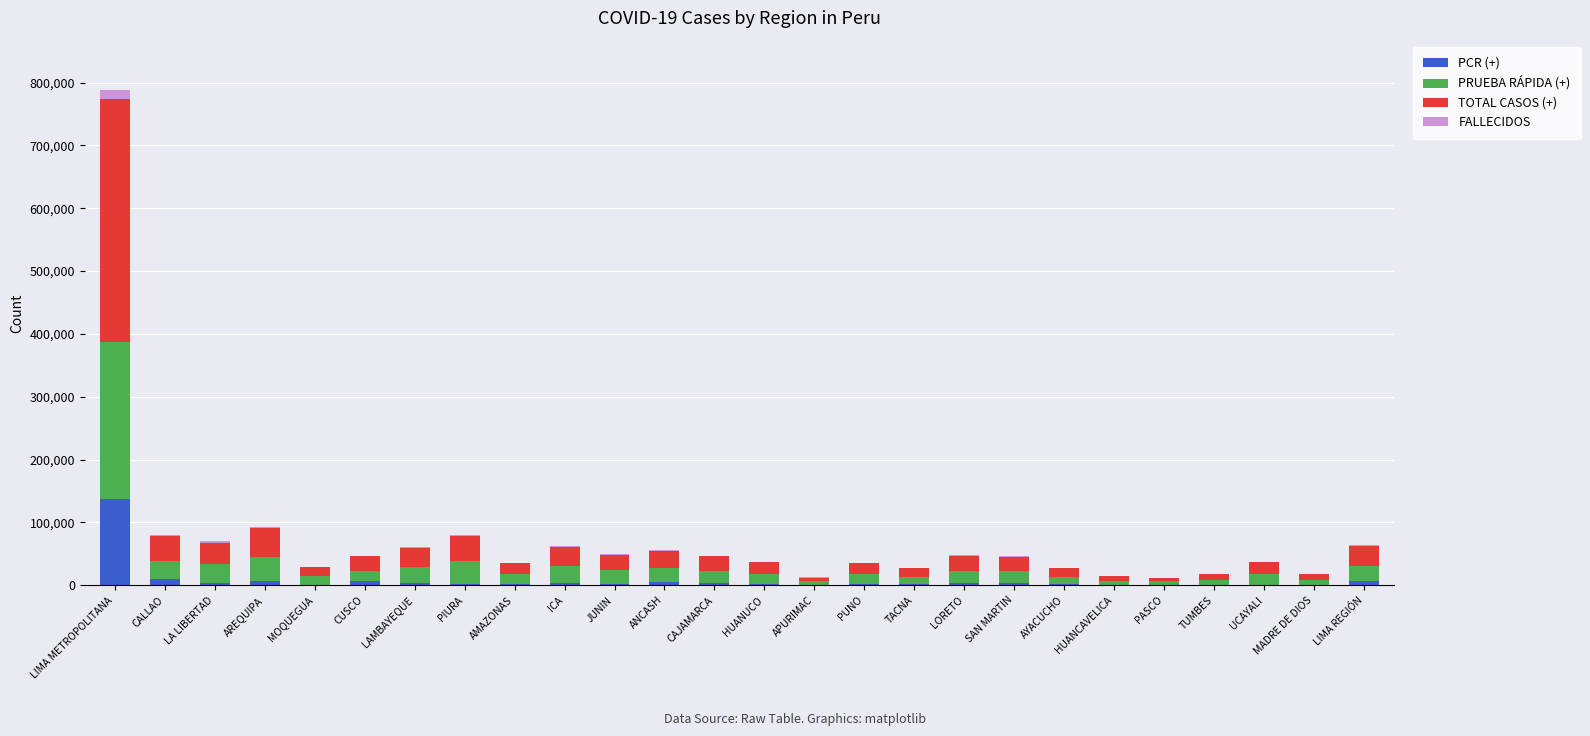

At which category is the sum across all series the highest?

LIMA METROPOLITANA